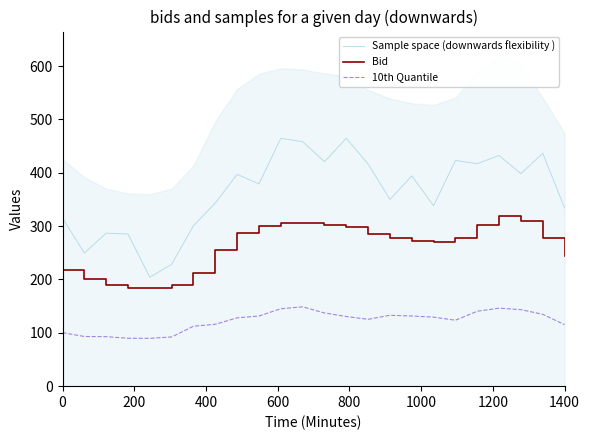

True or false: Bid and Sample space (downwards flexibility ) intersect in this chart.

False